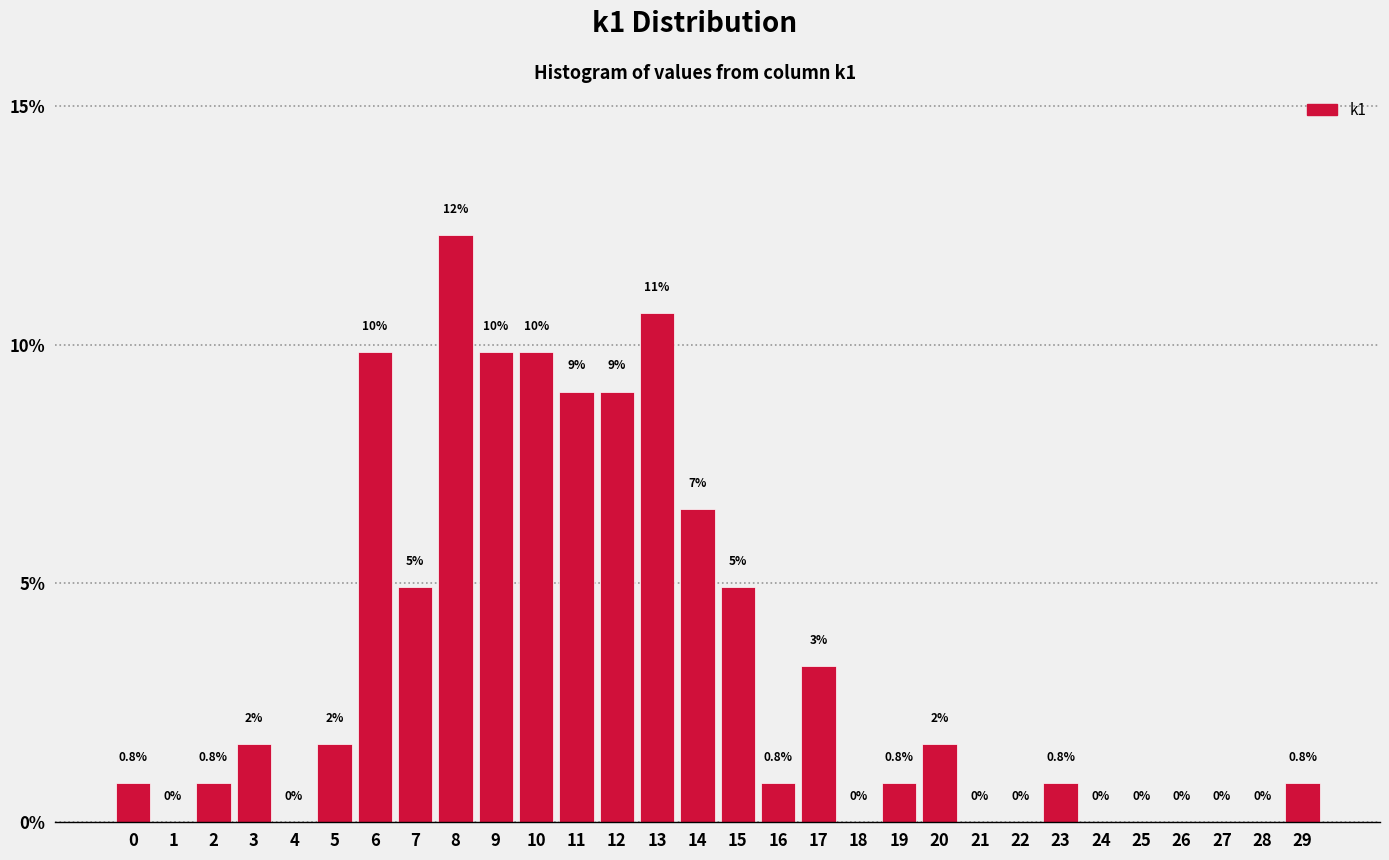

What is the maximum value shown in the chart?

12.3